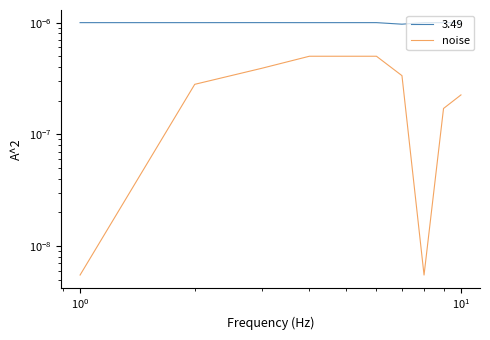

True or false: the data has more than 1 interior local peaks.

False